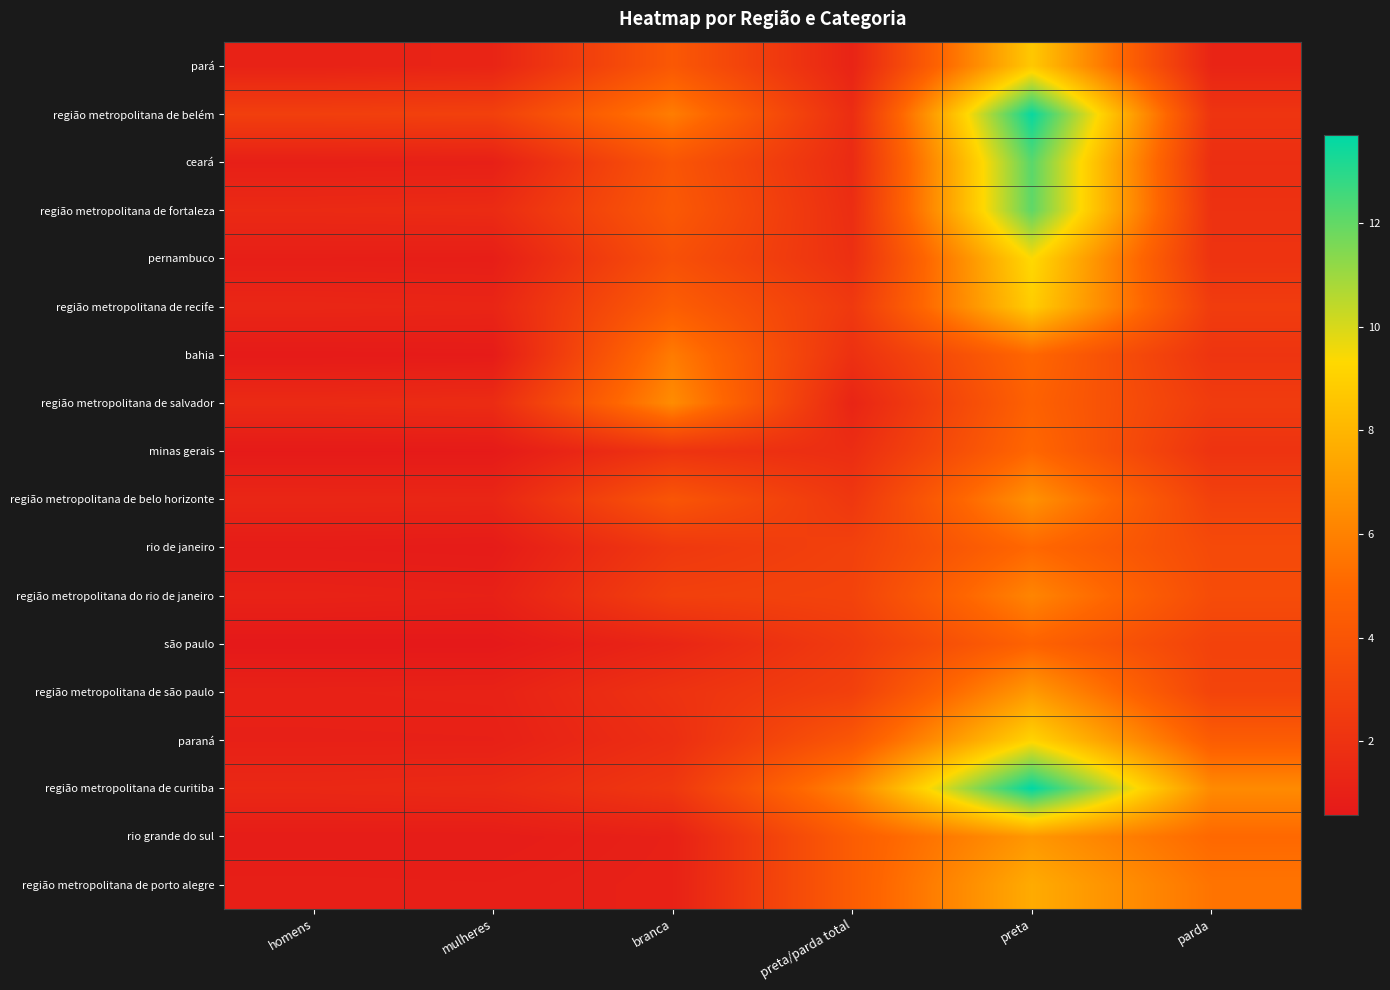

Between branca and preta, which is larger?

preta